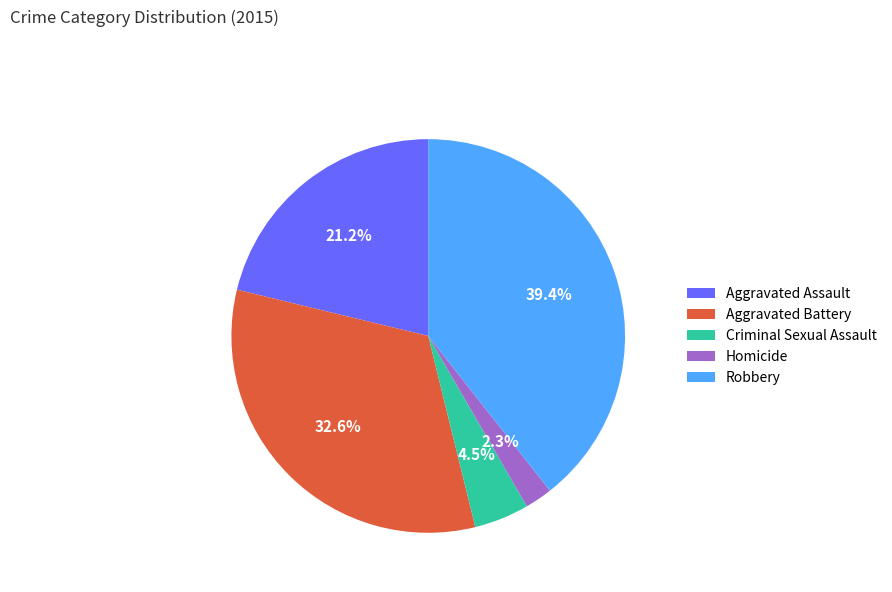

What is the ratio of the value at Robbery to the value at Aggravated Battery?

1.2